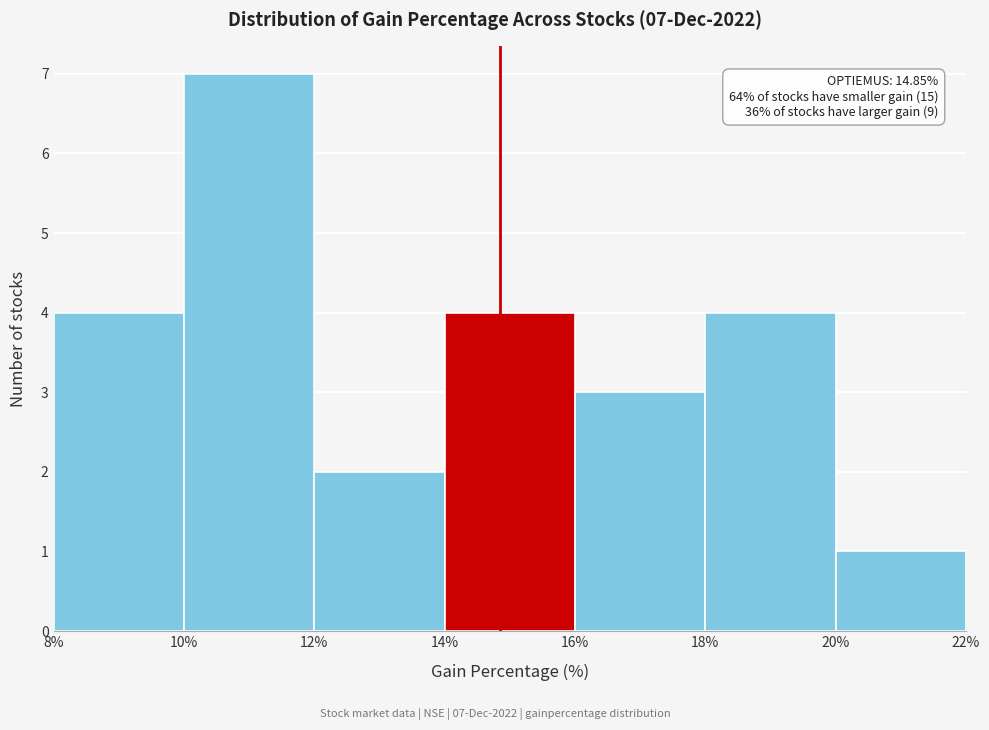

Which range on the x-axis has the tallest bar?

10% to 12%